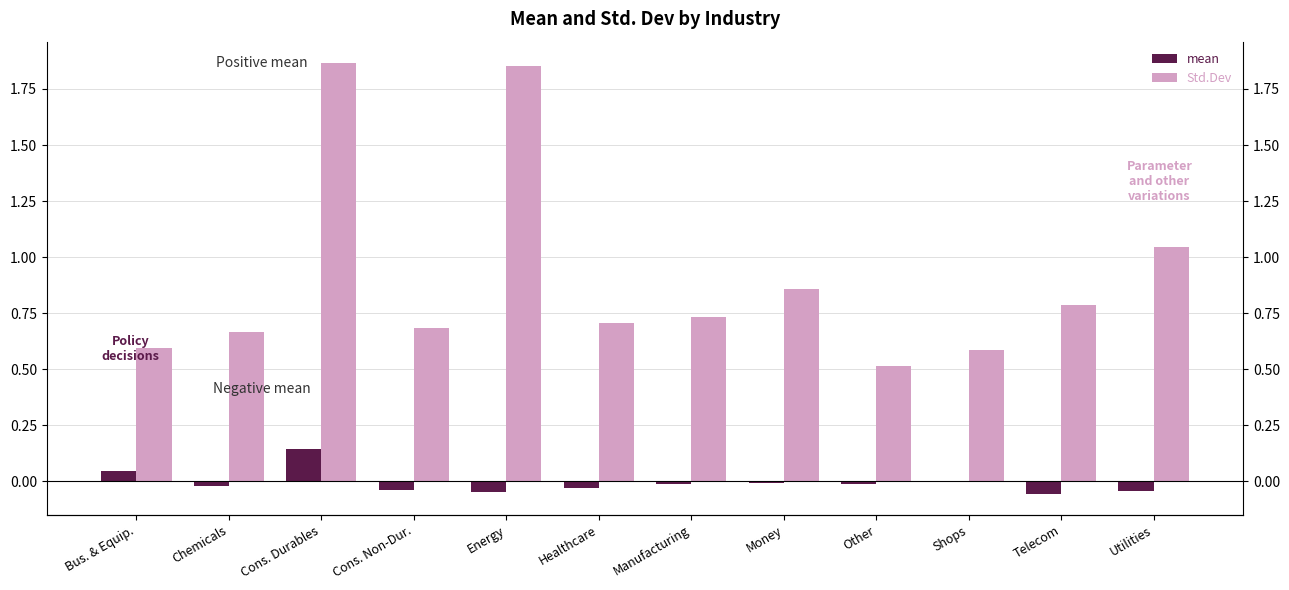

List the series in order of their peak value, highest first.

Std.Dev, mean